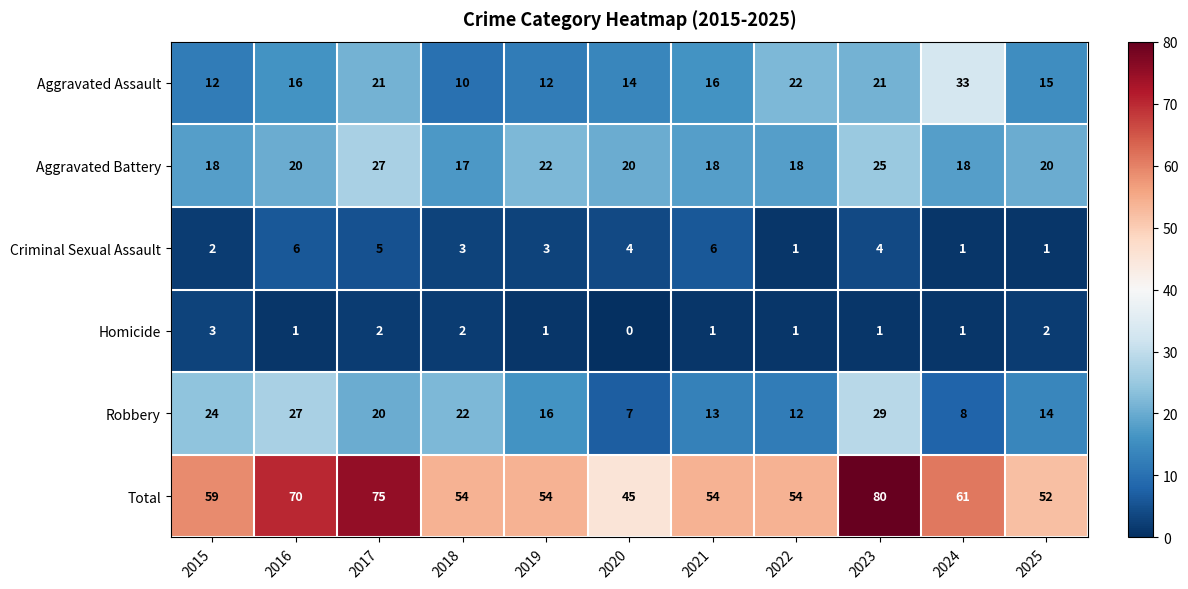

What is the difference between the maximum and minimum values in the Criminal Sexual Assault series?

5